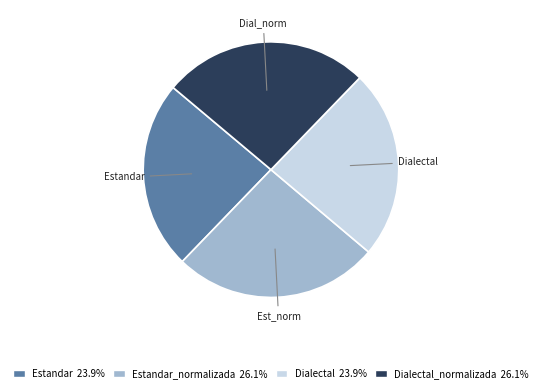

Is there a majority slice in this chart?

No